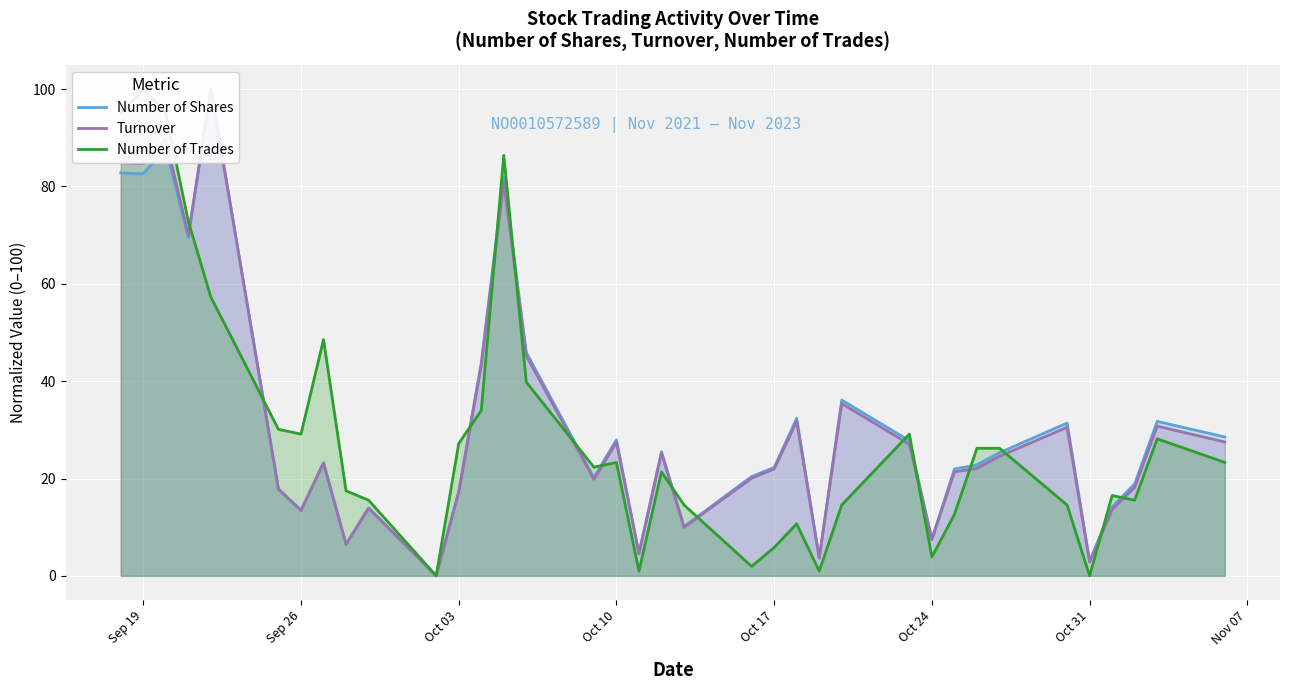

How many data points in Turnover are above 23?

18